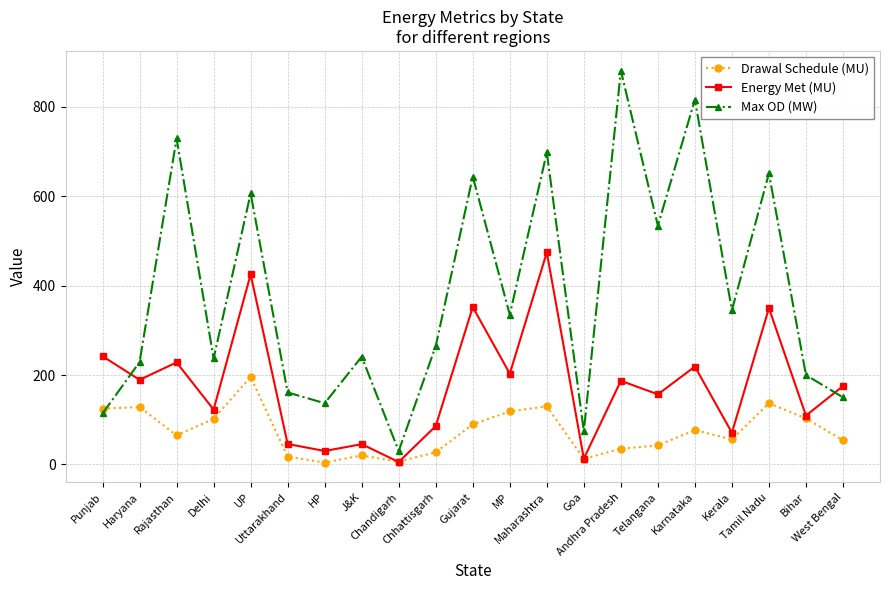

What is the maximum value for Drawal Schedule (MU)?

195.6